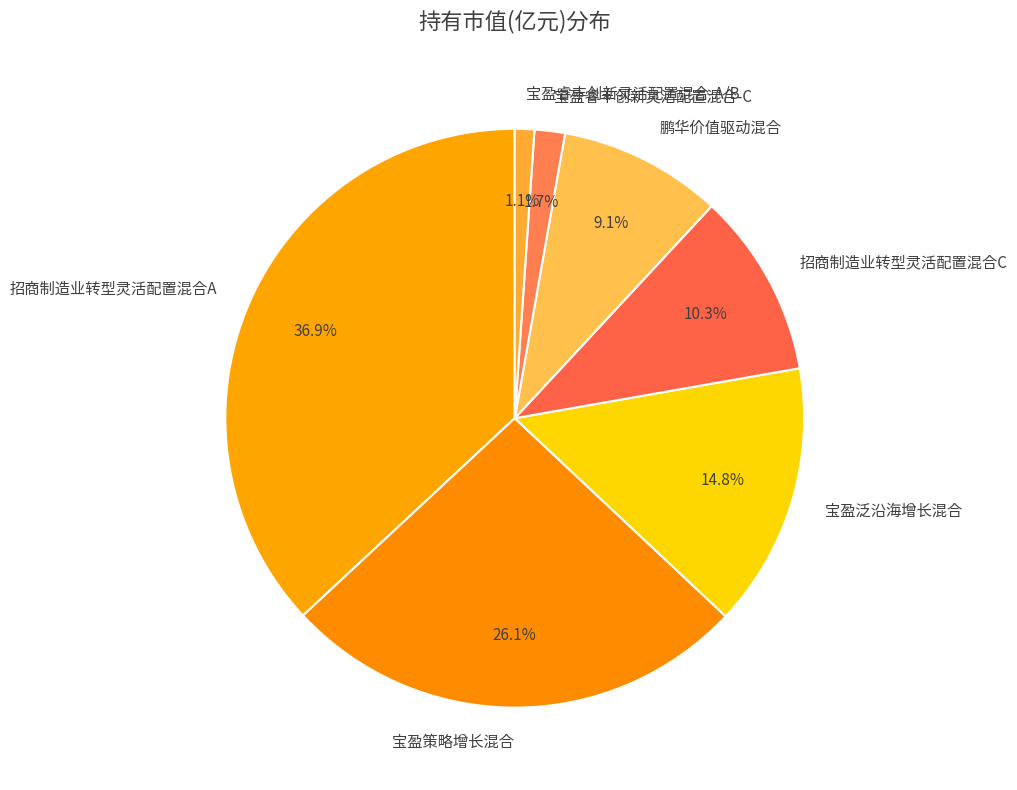

What percentage is the 招商制造业转型灵活配置混合C slice, to the nearest percent?

10%